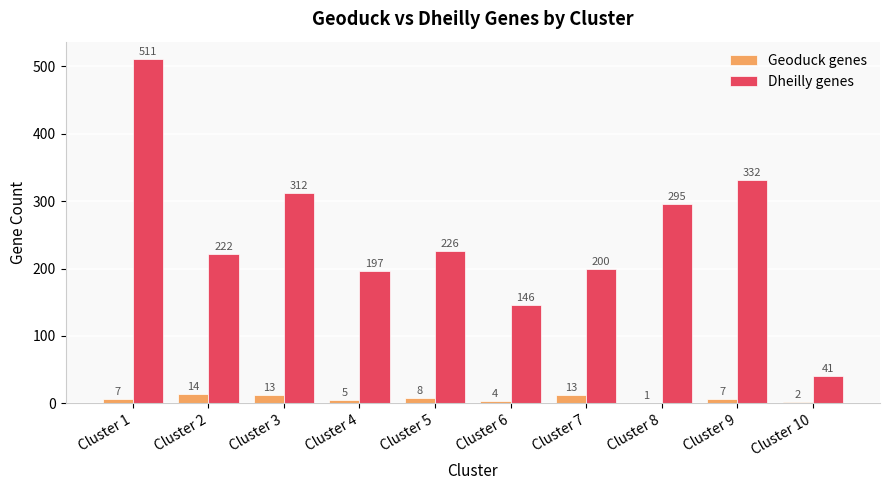

What is the total value across all series at Cluster 9?

339